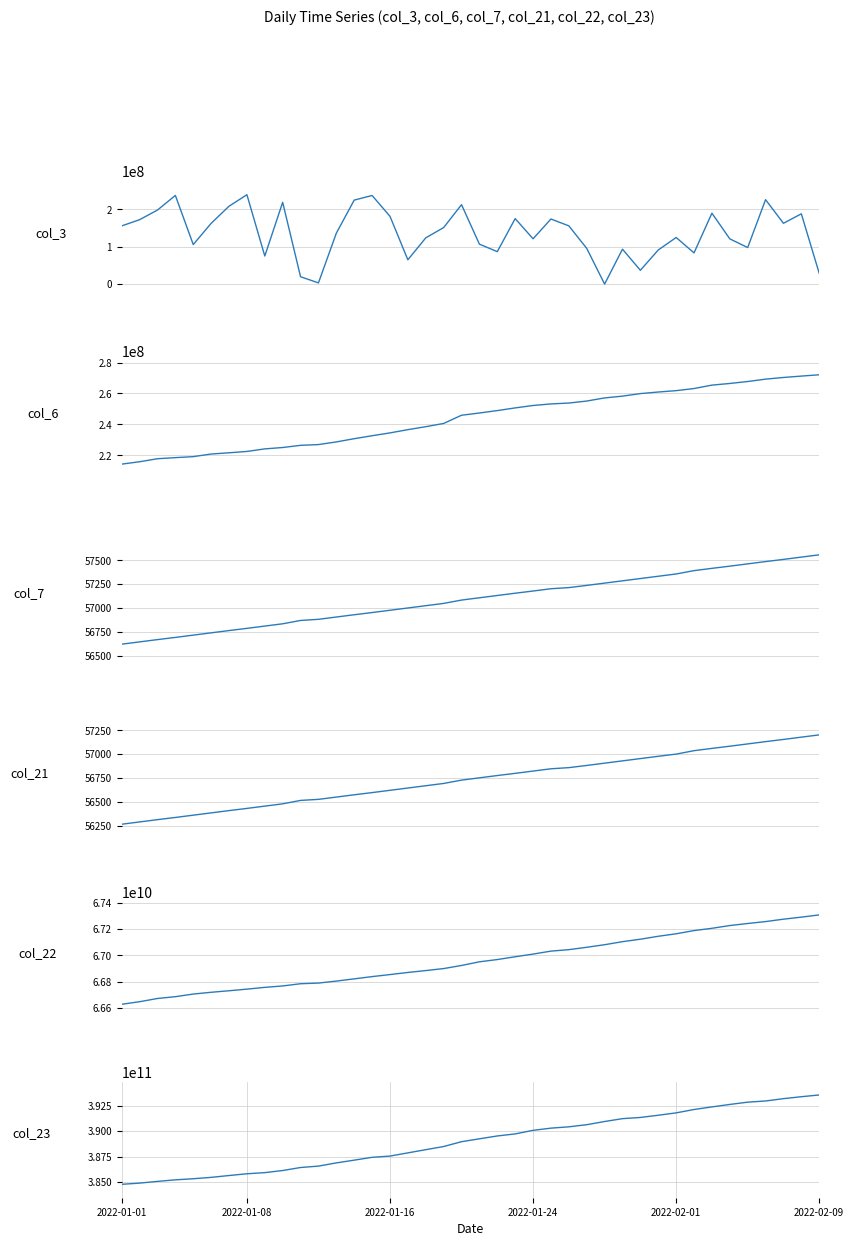

The col_7 series shows 17425 at 20. True or false?

False